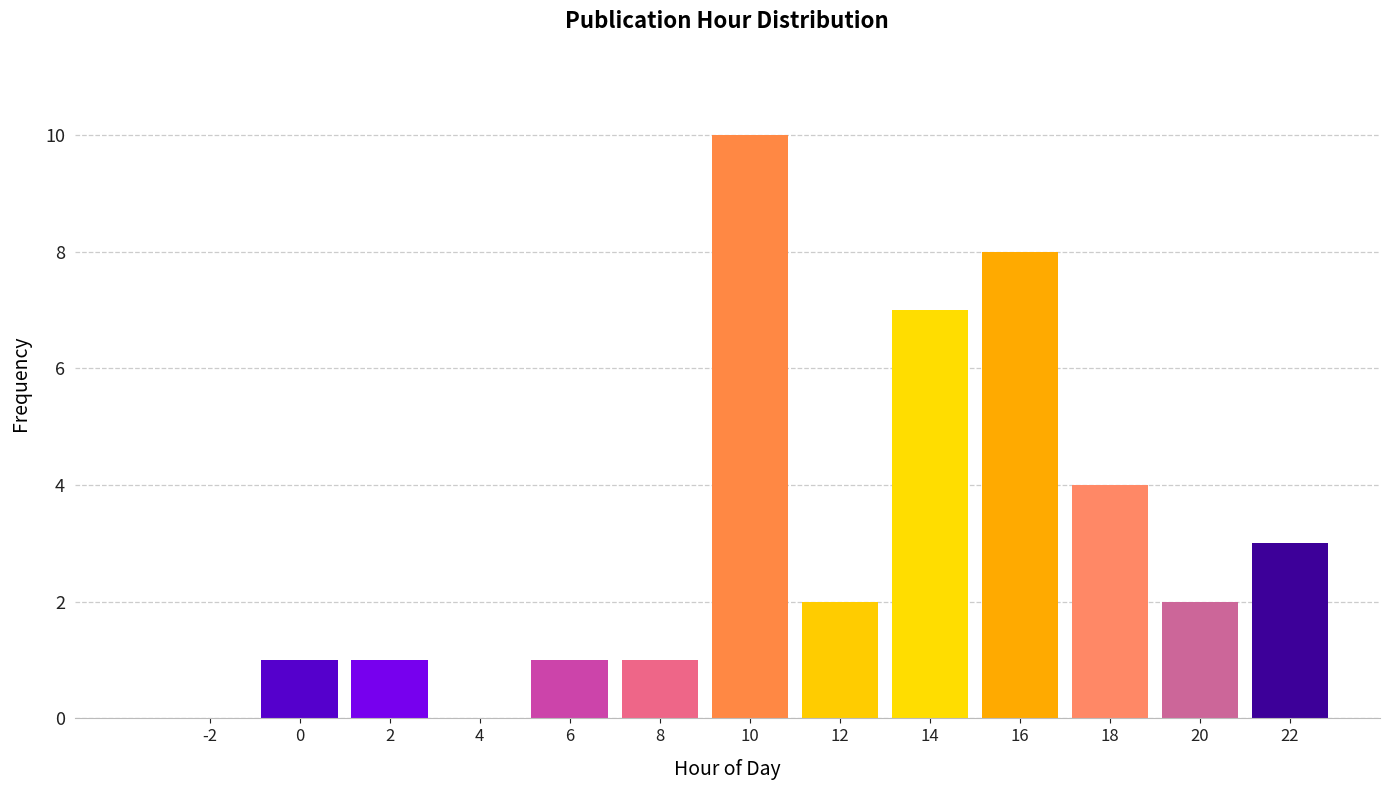

Reading right to left, extract all data points from this chart.

22=3	20=2	18=4	16=8	14=7	12=2	10=10	8=1	6=1	4=0	2=1	0=1	-2=0